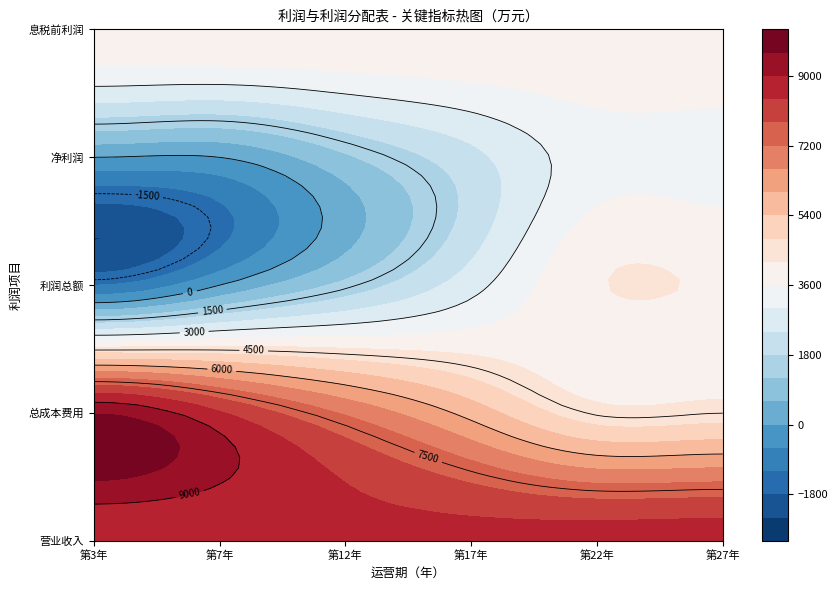

What is the greatest value displayed?

9570.9